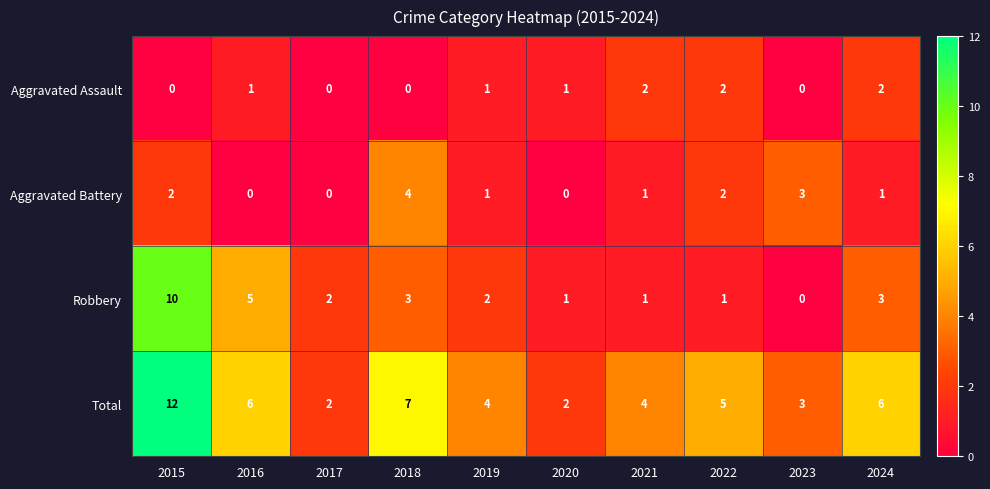

What is the average value of the Total series?

5